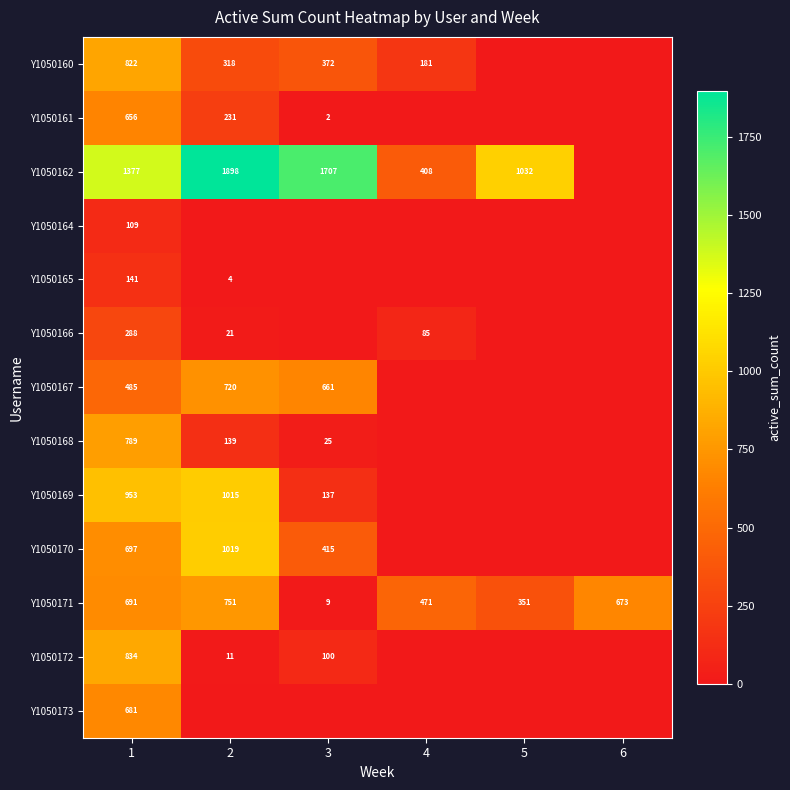

Which label corresponds to the largest value in the chart?

2